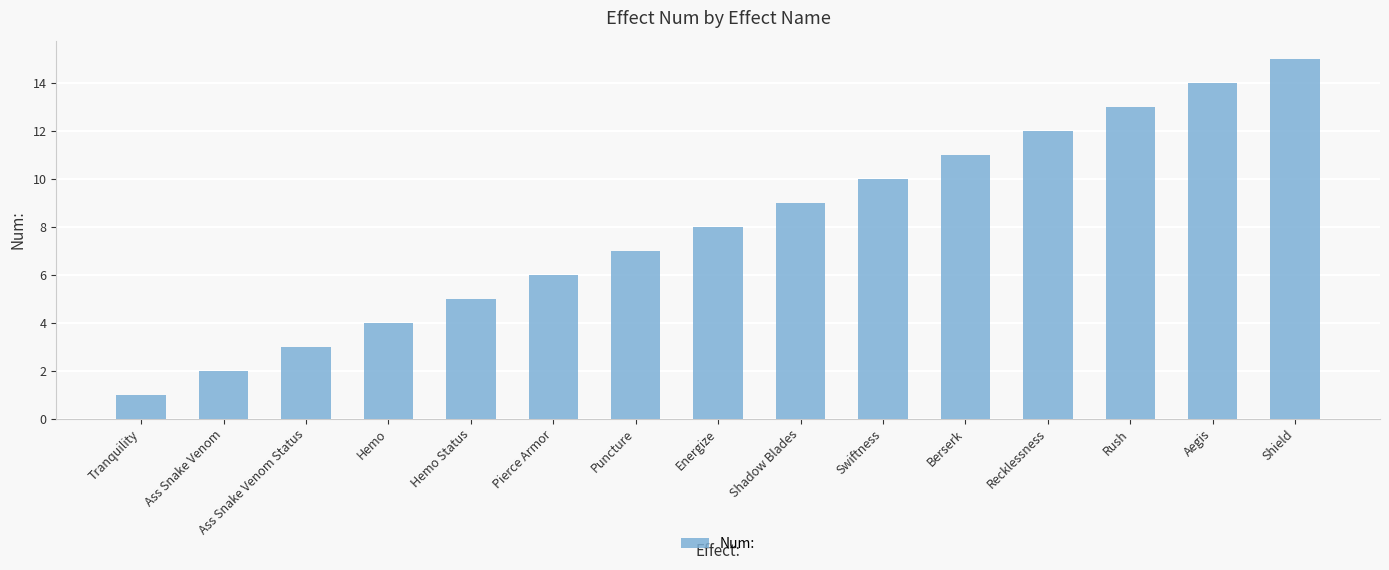

What is the label of the 14th bar from the right?

Ass Snake Venom